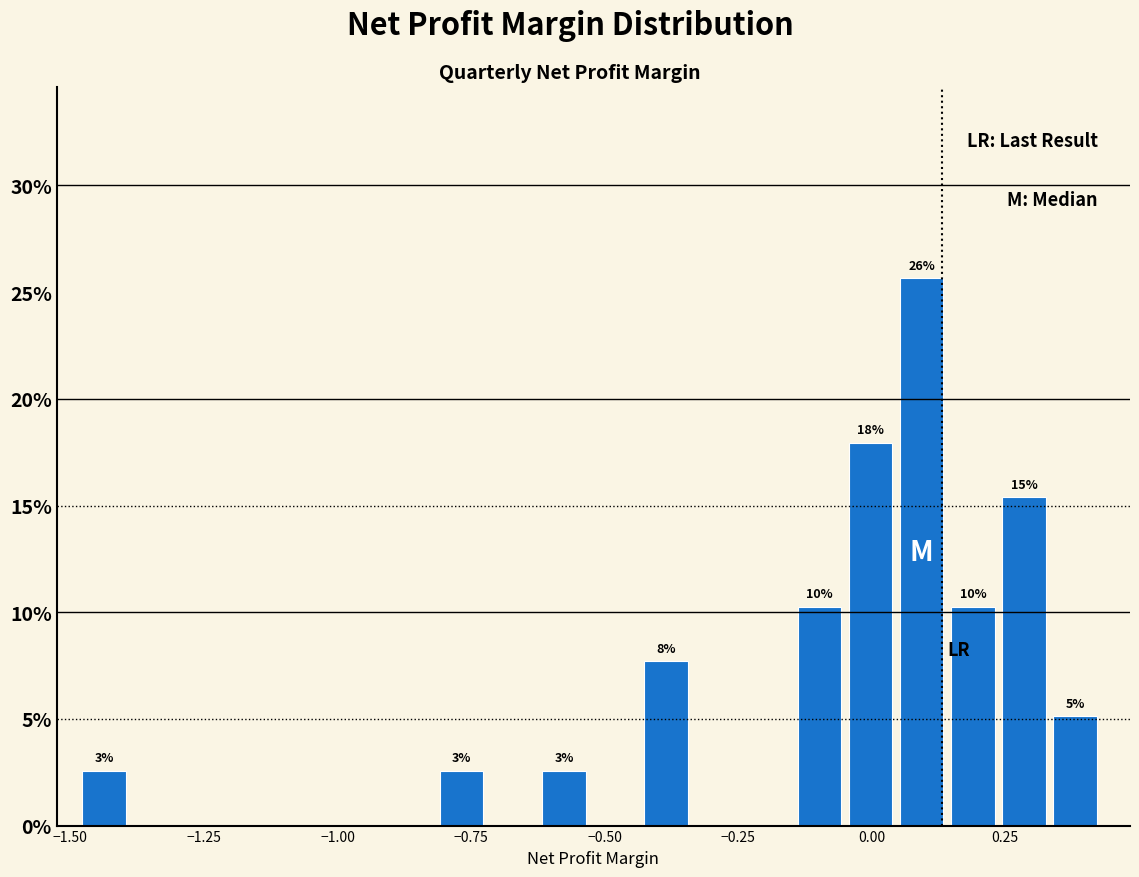

Read against the x-axis, roughly where is the centre of the tallest bar?

0.10